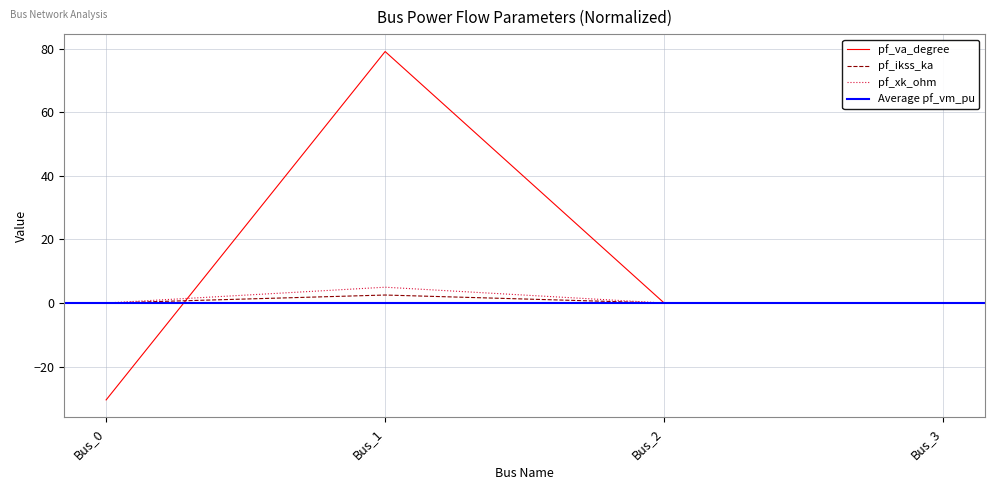

Is it true that pf_xk_ohm equals 0.0 at Bus_3?

True